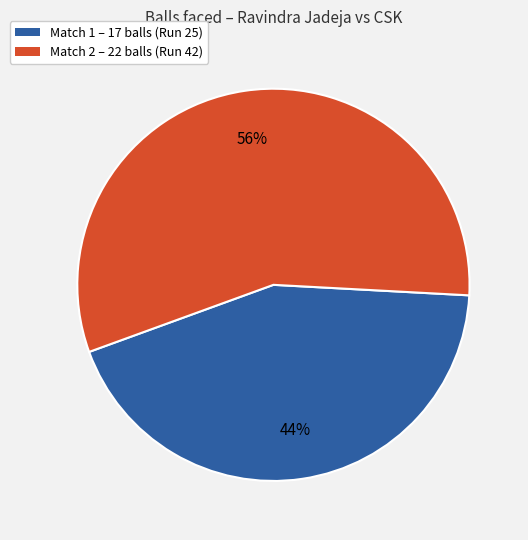

Do Match 1 – 17 balls (Run 25) and Match 2 – 22 balls (Run 42) together represent more than half of the pie?

Yes